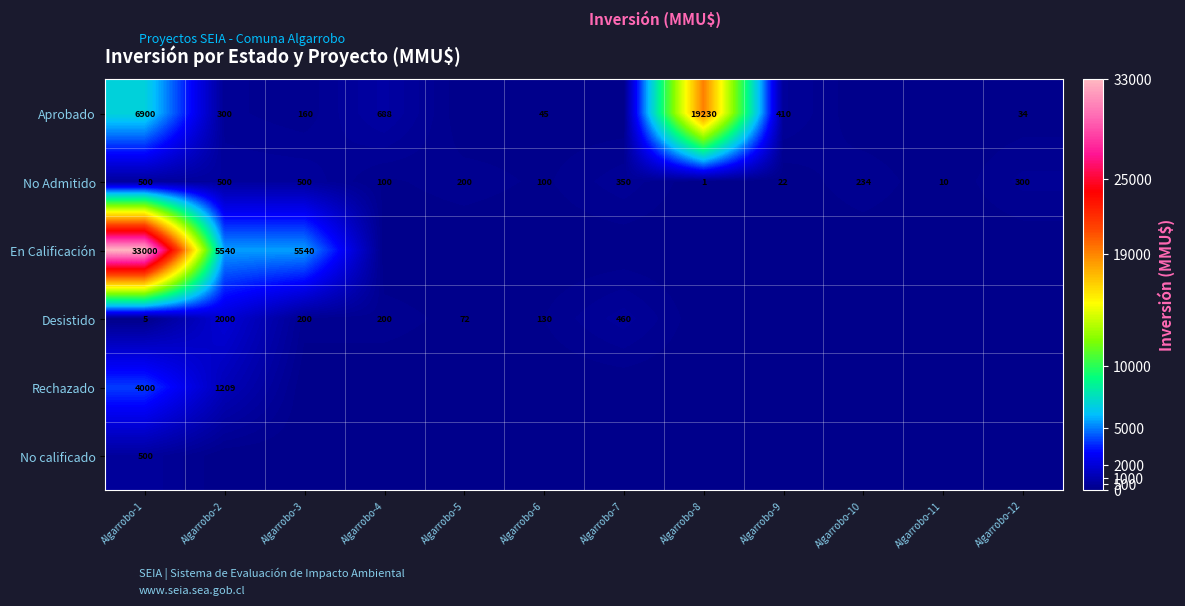

What is the difference between the No Admitido values at Algarrobo-6 and Algarrobo-3?

400